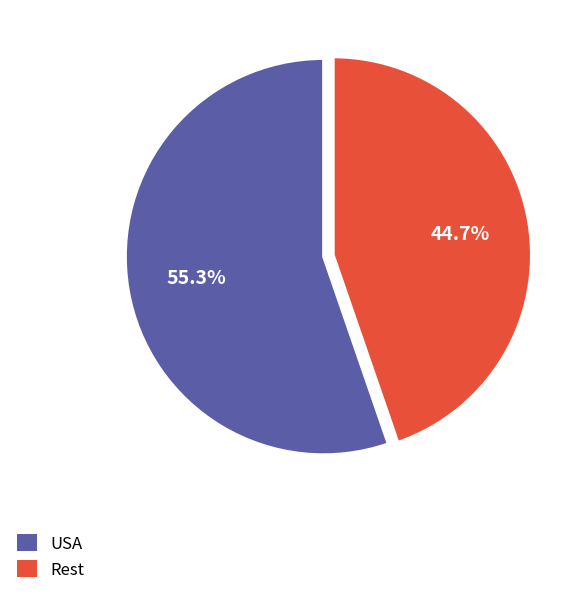

Which category accounts for the majority?

USA